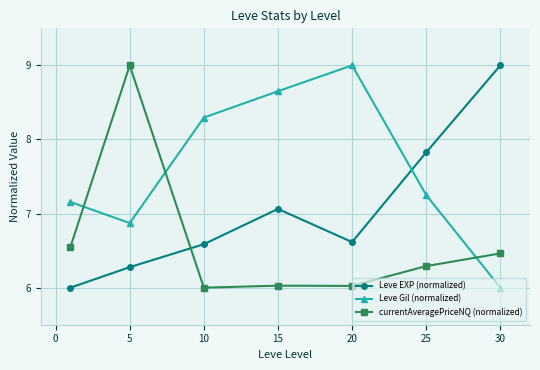

What is the difference between the maximum and second lowest values in the Leve EXP (normalized) series?

2.7